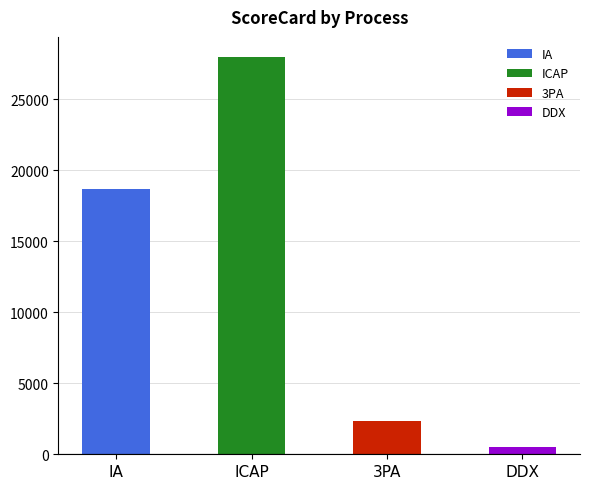

The value at 3PA is 2344. True or false?

True